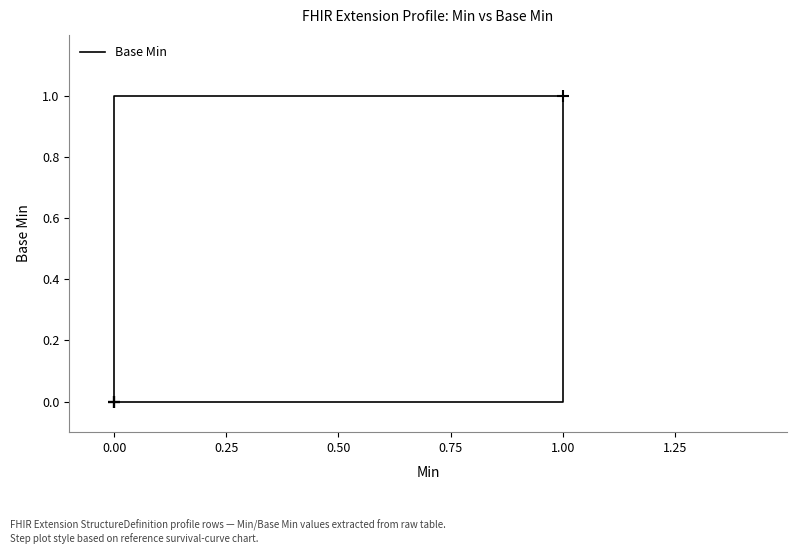

The chart shows a value of 0 at 0.00. True or false?

True